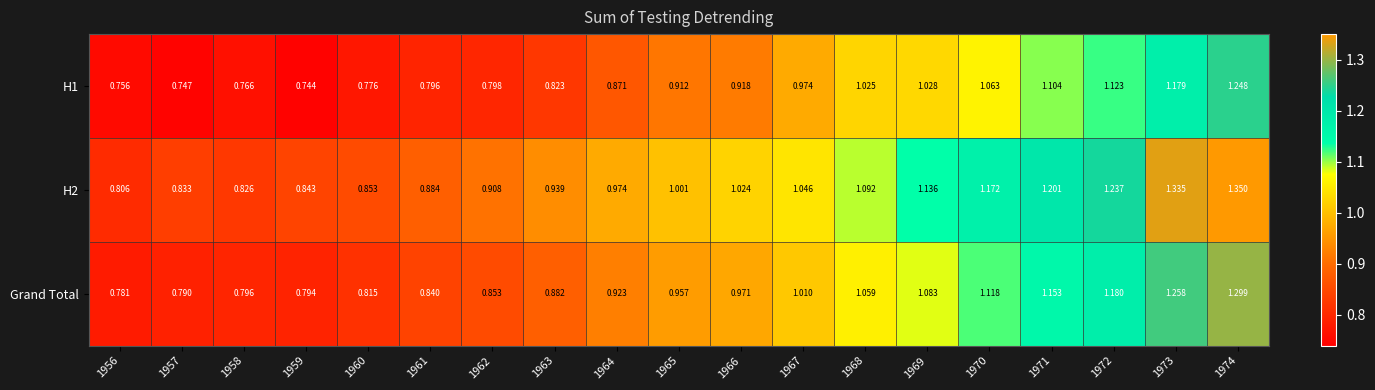

Is the value of Grand Total at 1972 greater than the value of H1 at 1958?

Yes